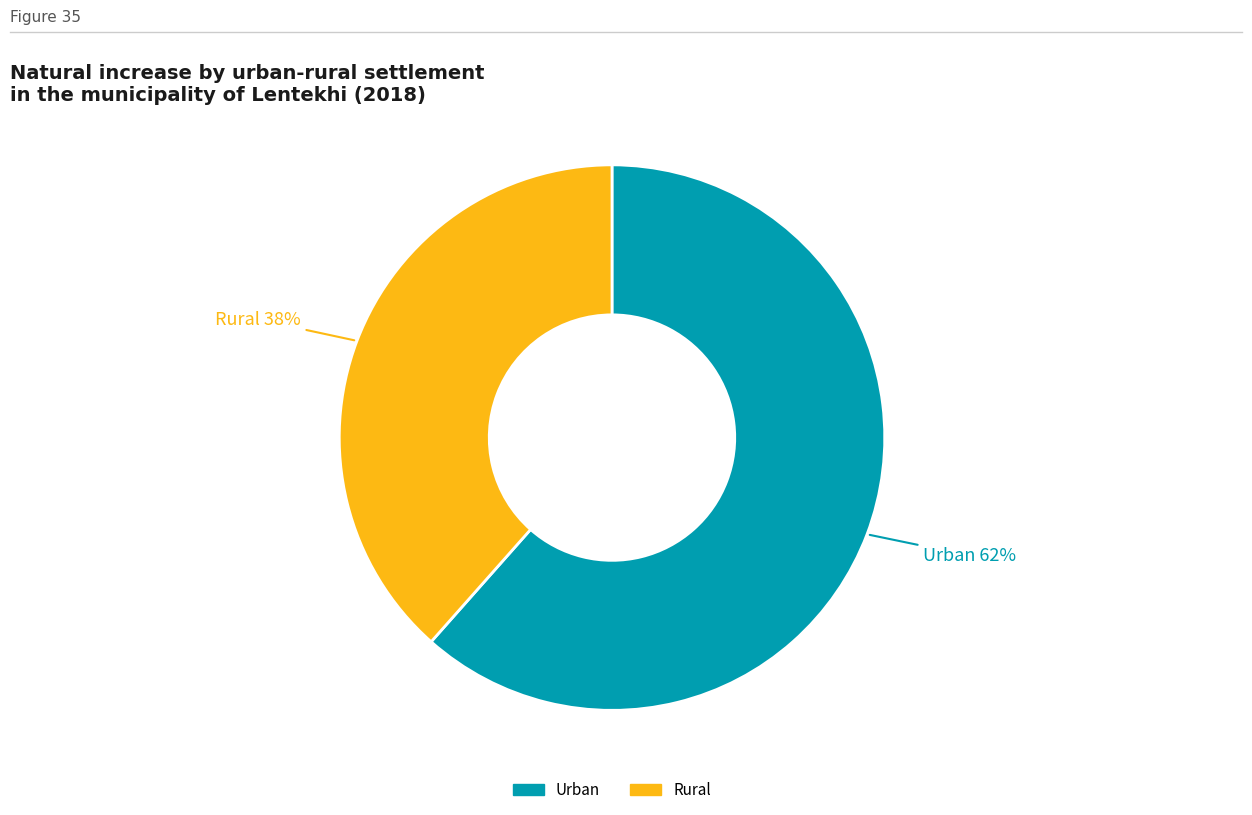

What is the smallest slice in the pie chart?

Rural